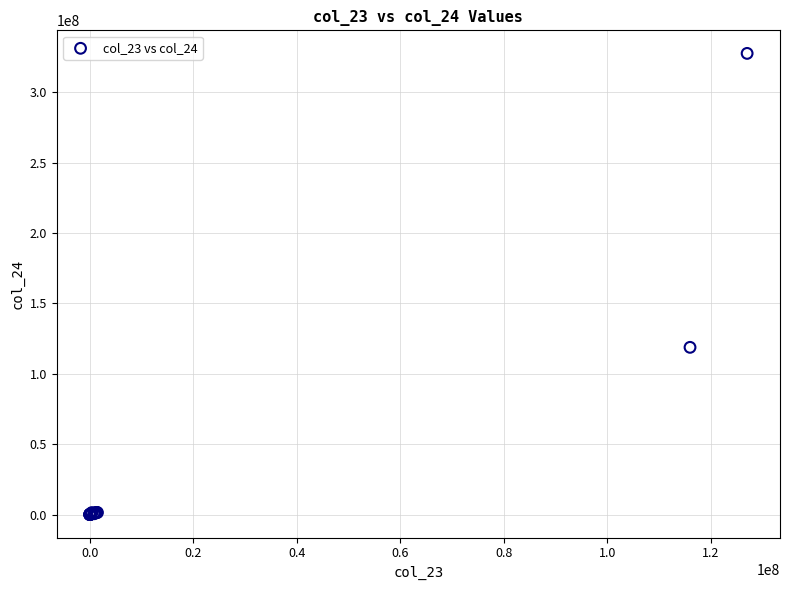

What Y value in the scatter plot is closest to 163806997?

118775887